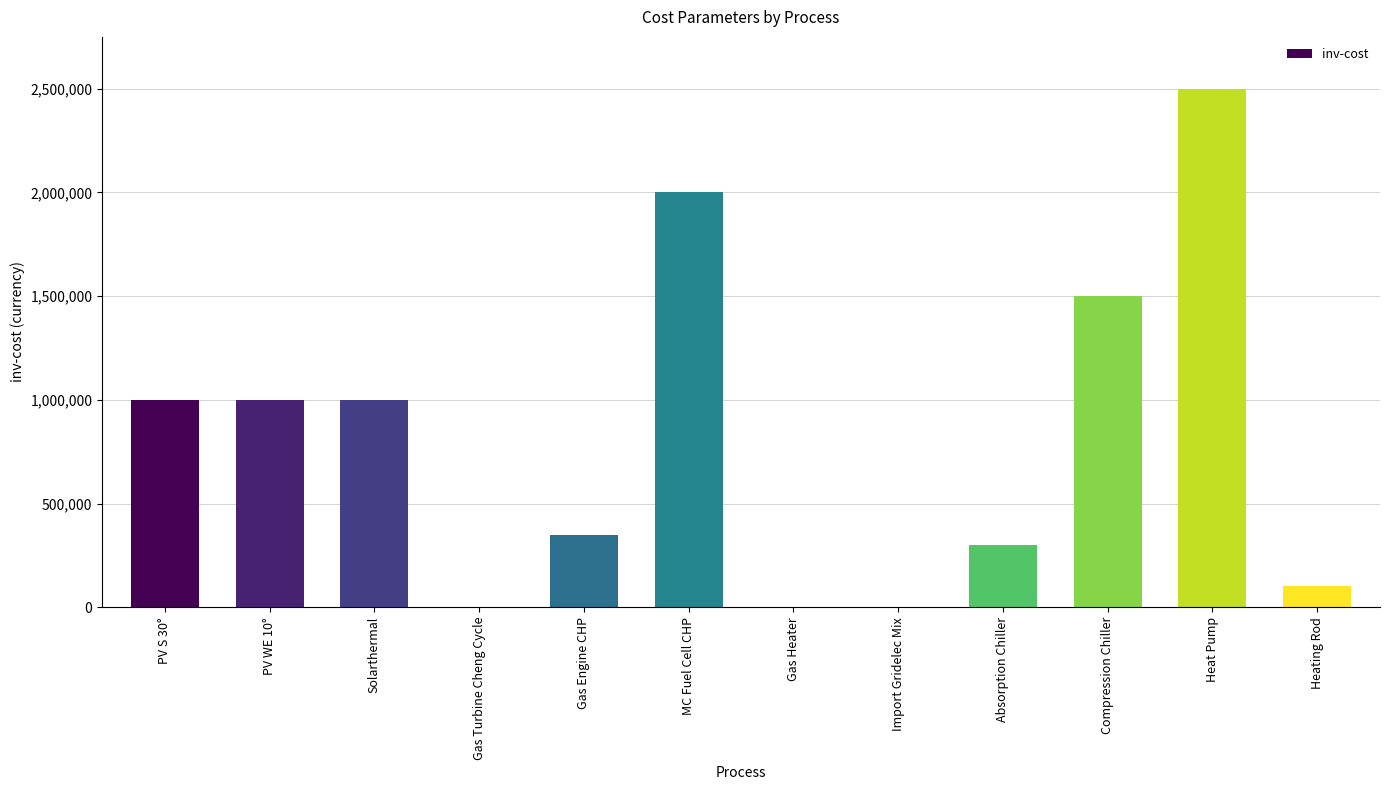

Count the number of data series in this chart.

1